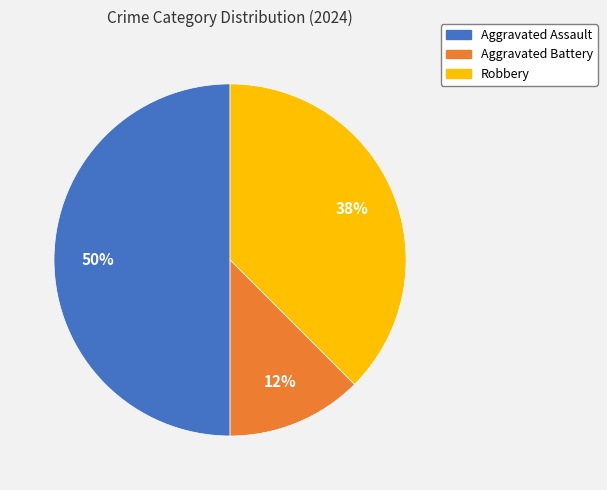

To the nearest percent, what is the average slice percentage?

33%